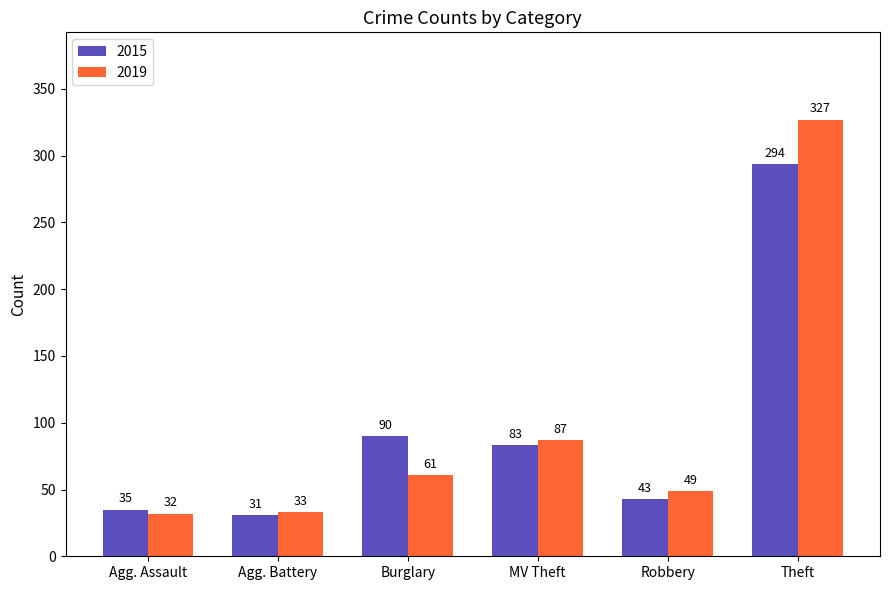

What are all the series names shown in the legend?

2015, 2019